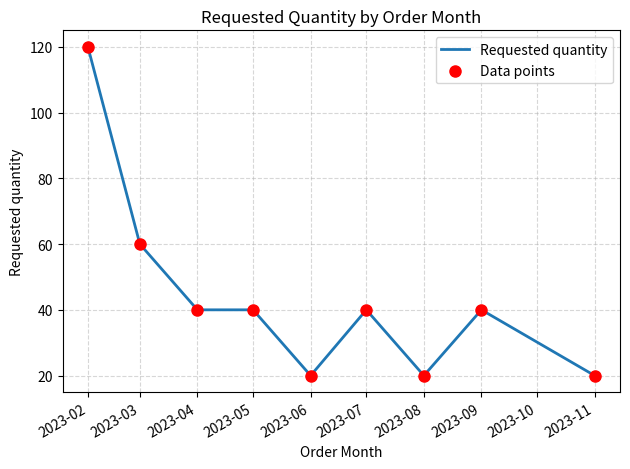

Approximately how many times larger is the value at 2023-02 compared to 2023-03?

2.0